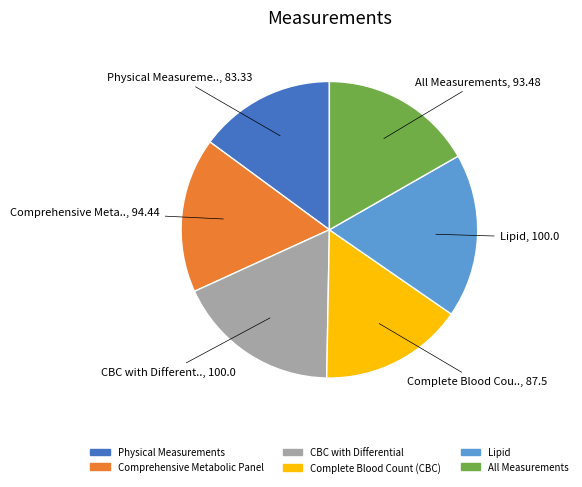

Combined, do All Measurements and CBC with Differential account for over 50%?

No